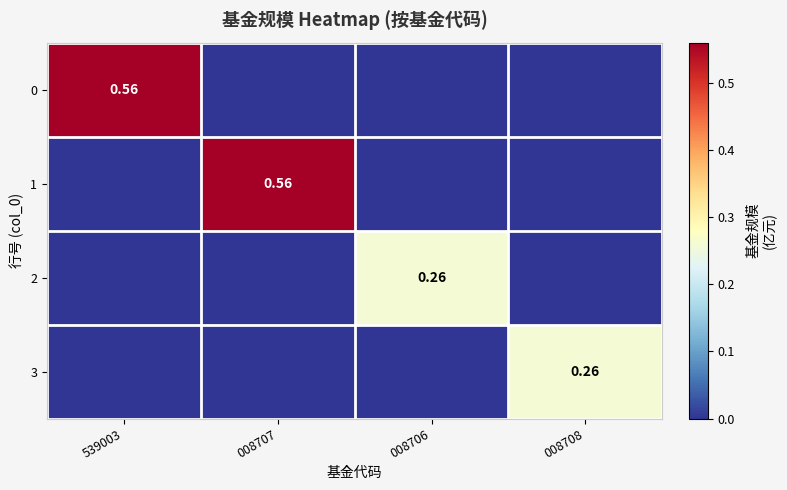

How many distinct data groups are displayed?

4